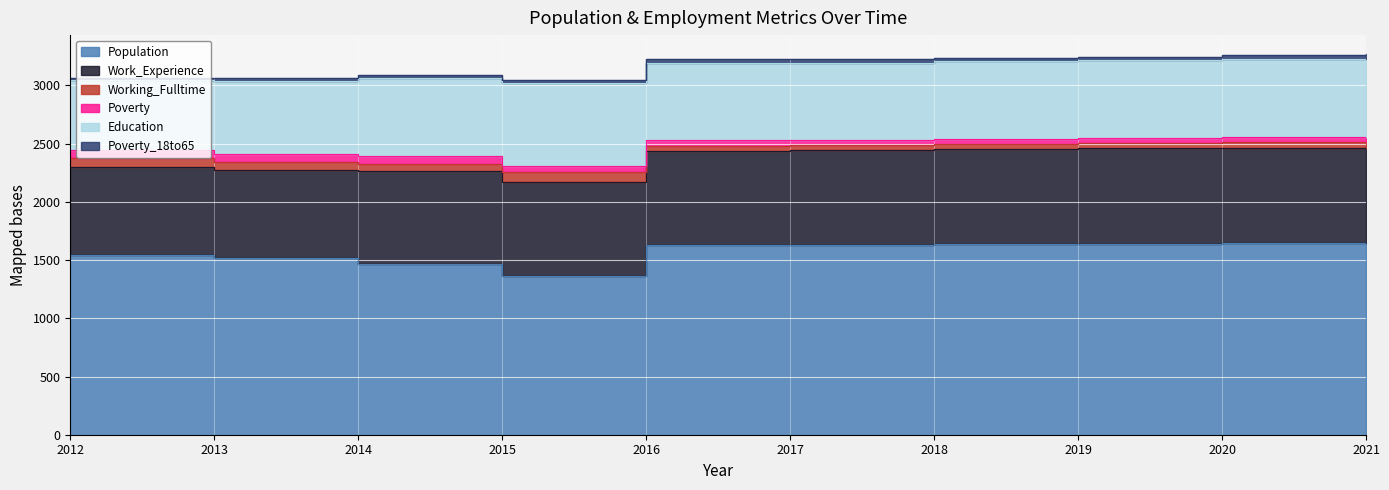

Reading left to right, transcribe all the data shown in this chart.

Population: 2012=1540	2013=1514	2014=1469	2015=1365	2016=1627	2017=1632	2018=1637	2019=1641	2020=1646	2021=1650
Work_Experience: 2012=763	2013=763	2014=795	2015=810	2016=814	2017=815	2018=817	2019=818	2020=820	2021=822
Working_Fulltime: 2012=71	2013=65	2014=61	2015=79	2016=41	2017=41	2018=42	2019=44	2020=45	2021=46
Poverty: 2012=68	2013=66	2014=70	2015=55	2016=47	2017=47	2018=48	2019=48	2020=49	2021=50
Education: 2012=603	2013=634	2014=666	2015=710	2016=664	2017=660	2018=663	2019=664	2020=666	2021=668
Poverty_18to65: 2012=22	2013=21	2014=27	2015=29	2016=31	2017=31	2018=31	2019=32	2020=32	2021=33